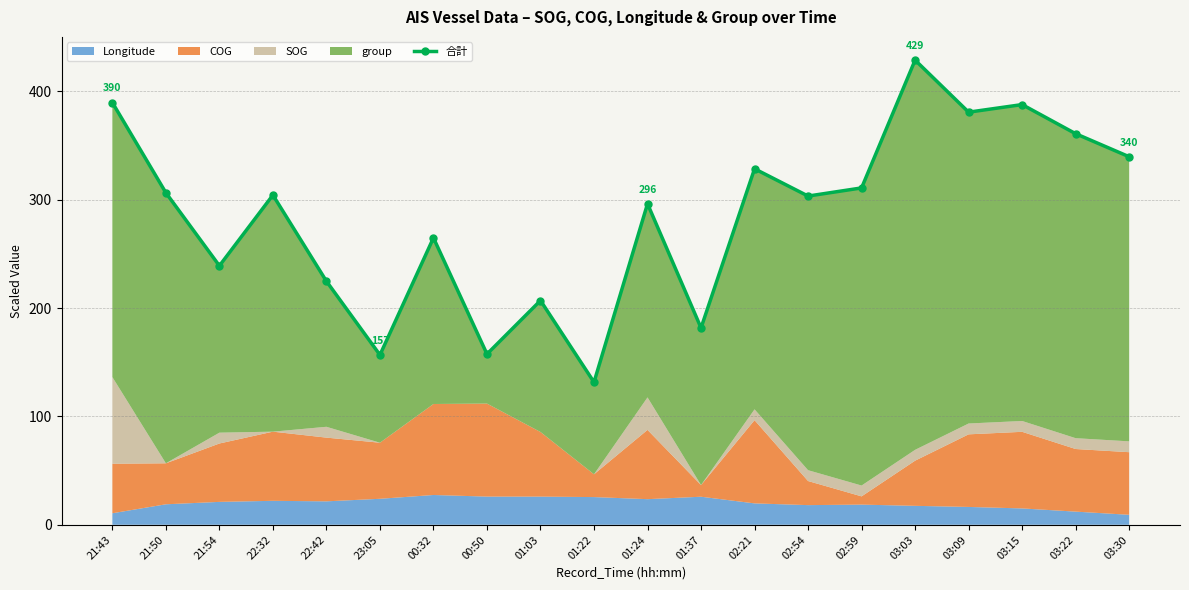

Rank the categories by value from lowest to highest.

01:22, 23:05, 00:50, 01:37, 01:03, 22:42, 21:54, 00:32, 01:24, 02:54, 22:32, 21:50, 02:59, 02:21, 03:30, 03:22, 03:09, 03:15, 21:43, 03:03